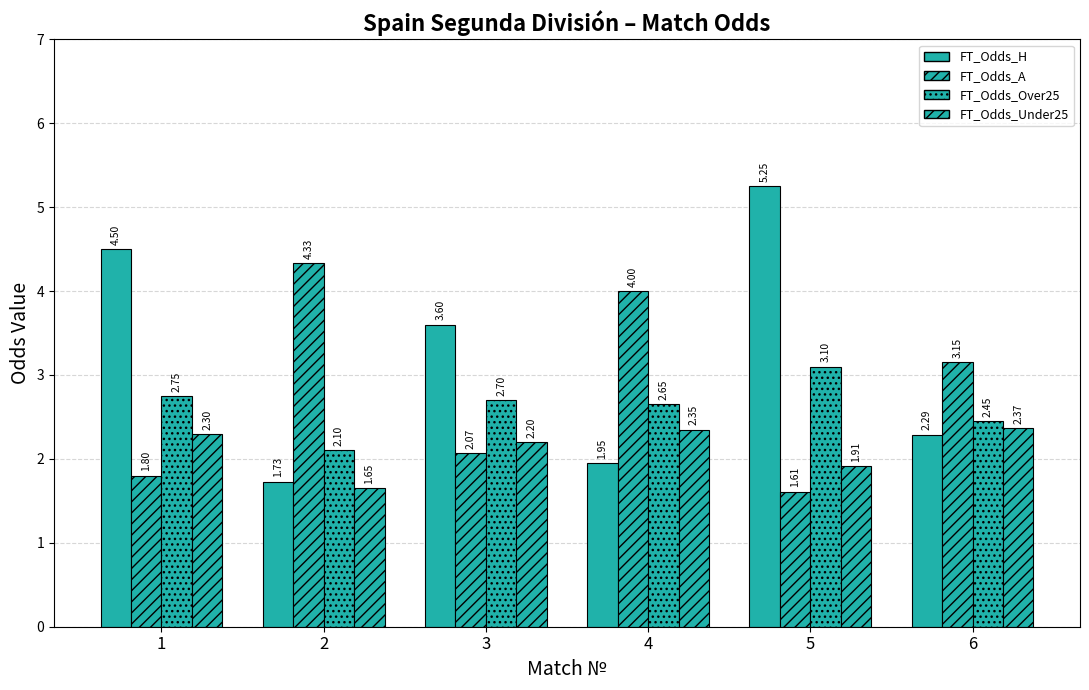

What is the lowest value of the FT_Odds_Under25 series?

1.6